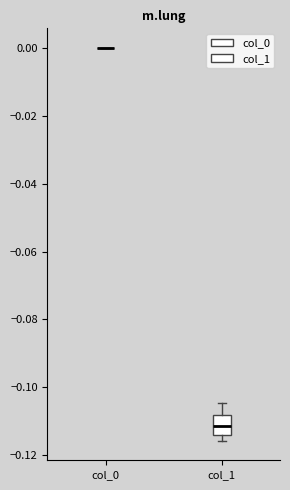

Reading left to right, read every box against the y-axis: the position of its median line, the range the box covers, and the ends of its whiskers. The values are not printed on the chart, so give them approximately, as read against the axis.

col_0: box collapsed to a line at 0.000, whiskers 0.000 to 0.000
col_1: median -0.112, box -0.114 to -0.108, whiskers -0.116 to -0.104